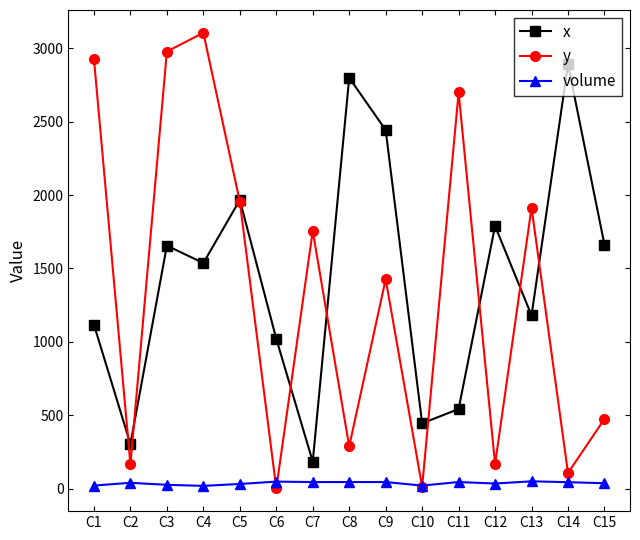

What is the difference between the highest and lowest values at C6?

1020